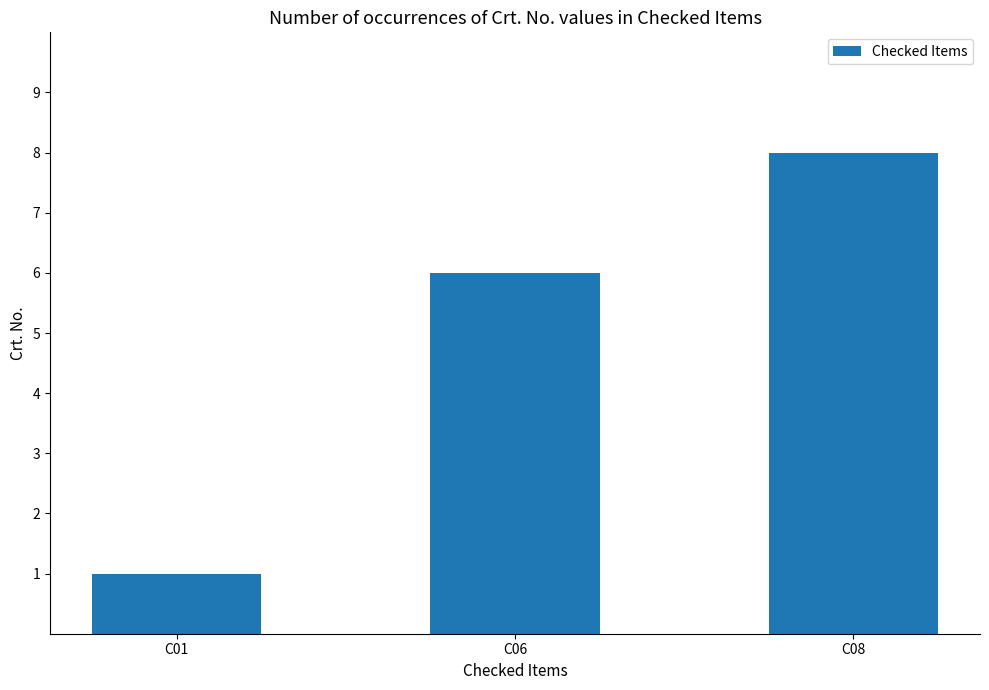

Between C06 and C01, which is larger?

C06